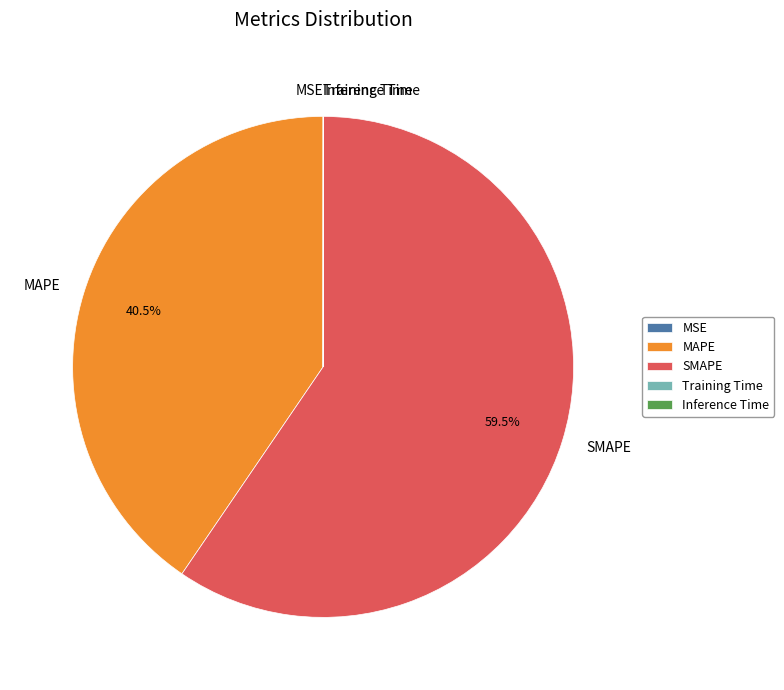

Is it true that MAPE is 51% of the pie?

False